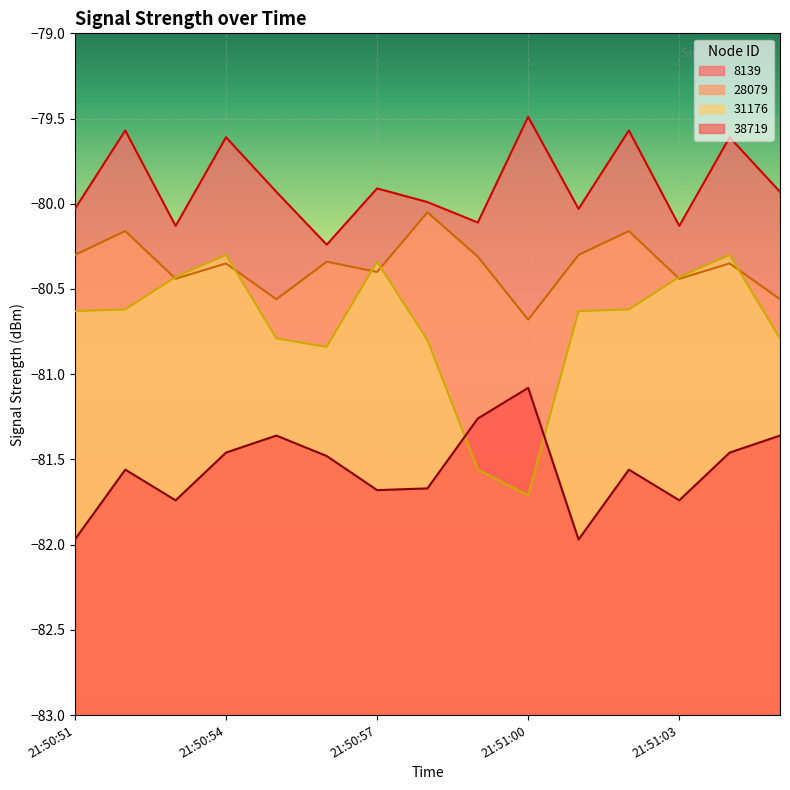

Does the chart display data point markers on the line(s)?

No